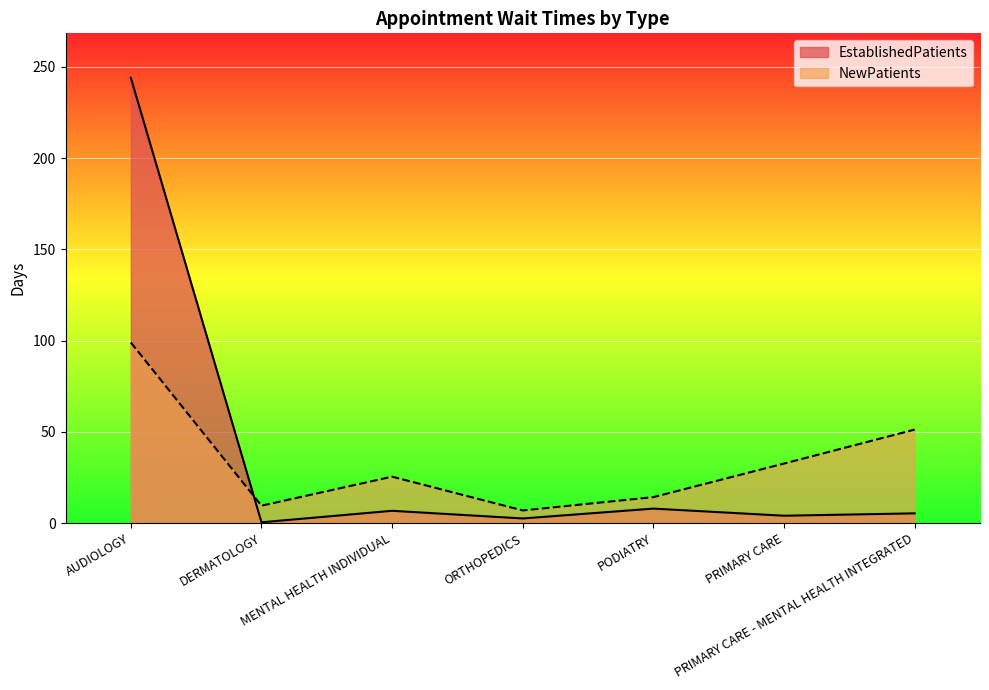

The value of NewPatients at PRIMARY CARE - MENTAL HEALTH INTEGRATED is 51.3. True or false?

True